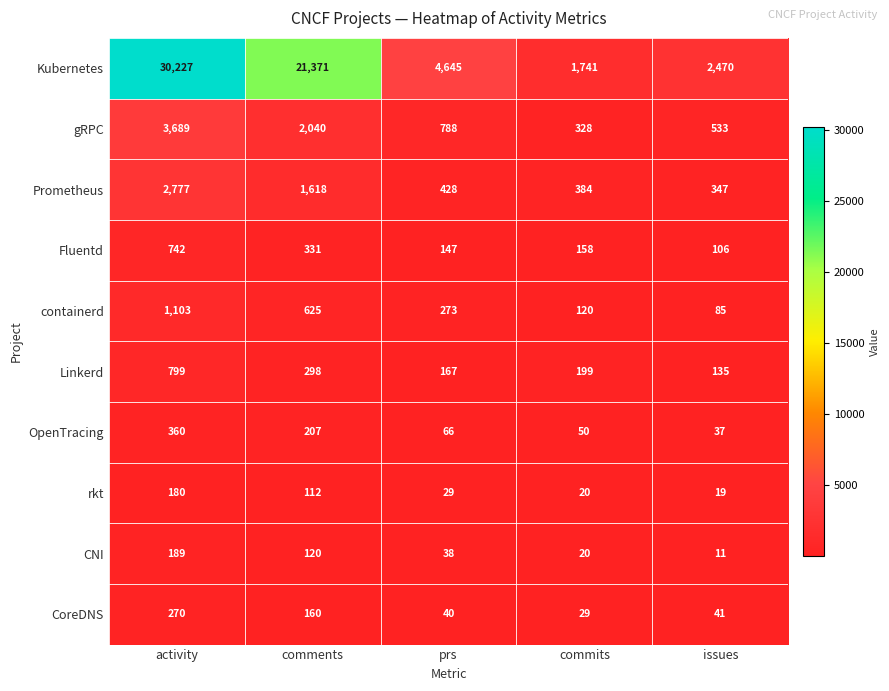

Which series has the widest spread of values?

Kubernetes